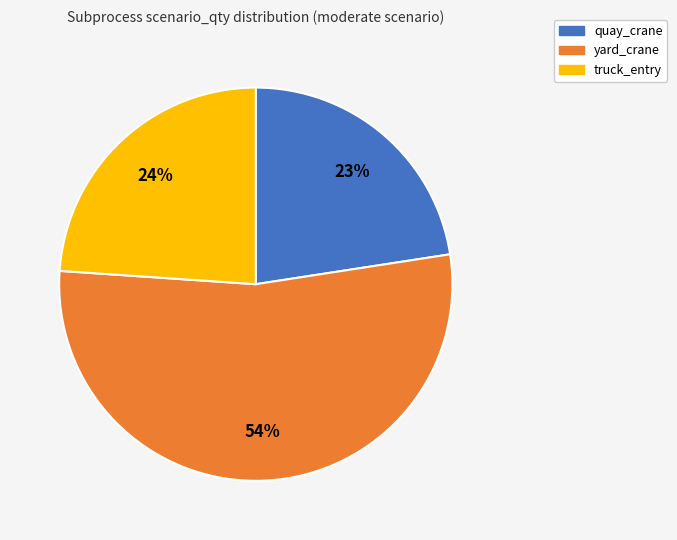

Does truck_entry represent more than half of the total?

No